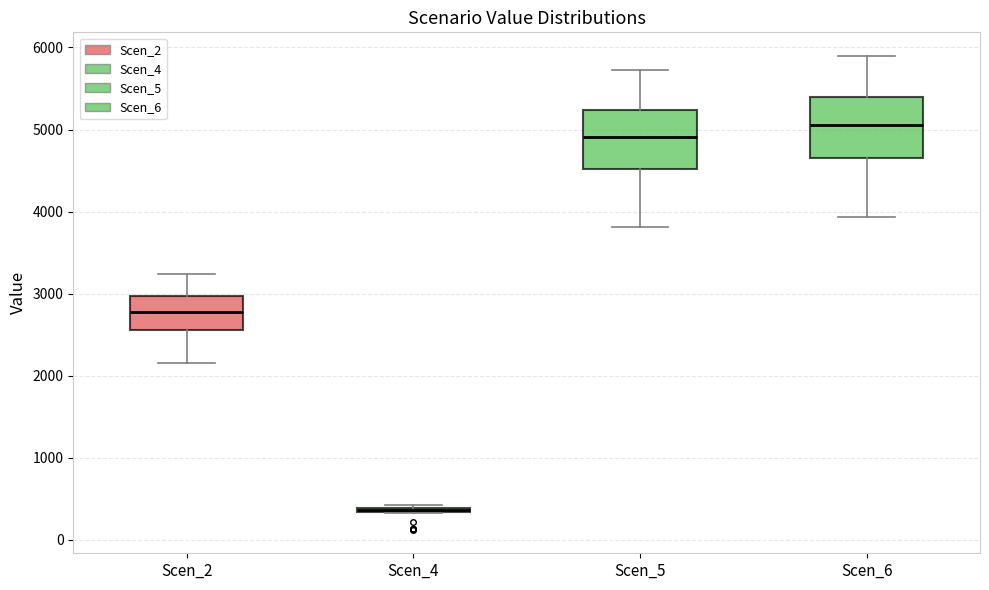

Where is the upper edge of the box for Scen_6 on the y-axis? The values are not printed on the chart, so give them approximately, as read against the axis.

5400